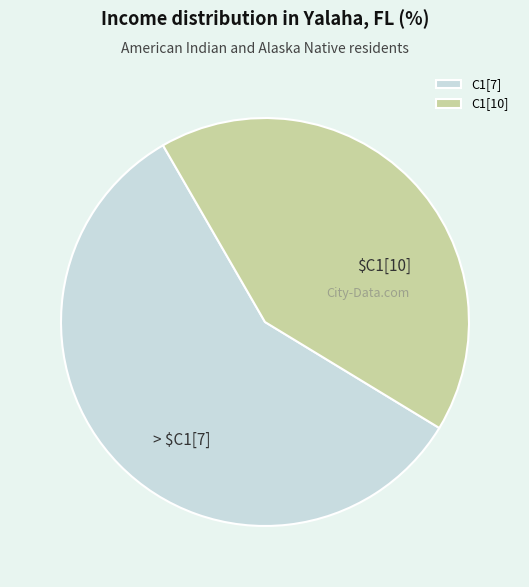

Between C1[10] and C1[7], which is larger?

C1[7]